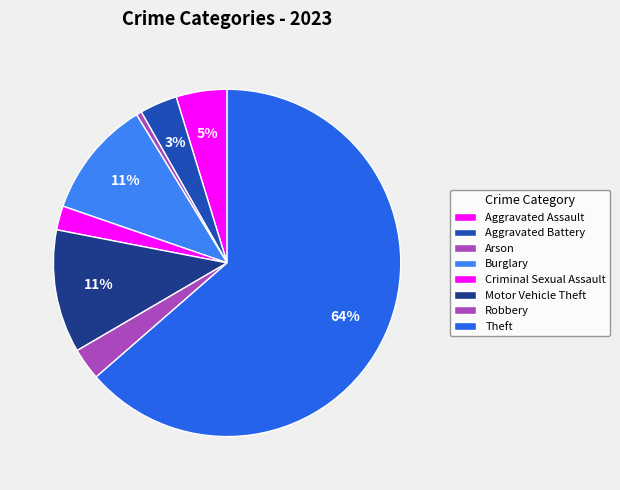

What is the change in value from Arson to Burglary?

+42